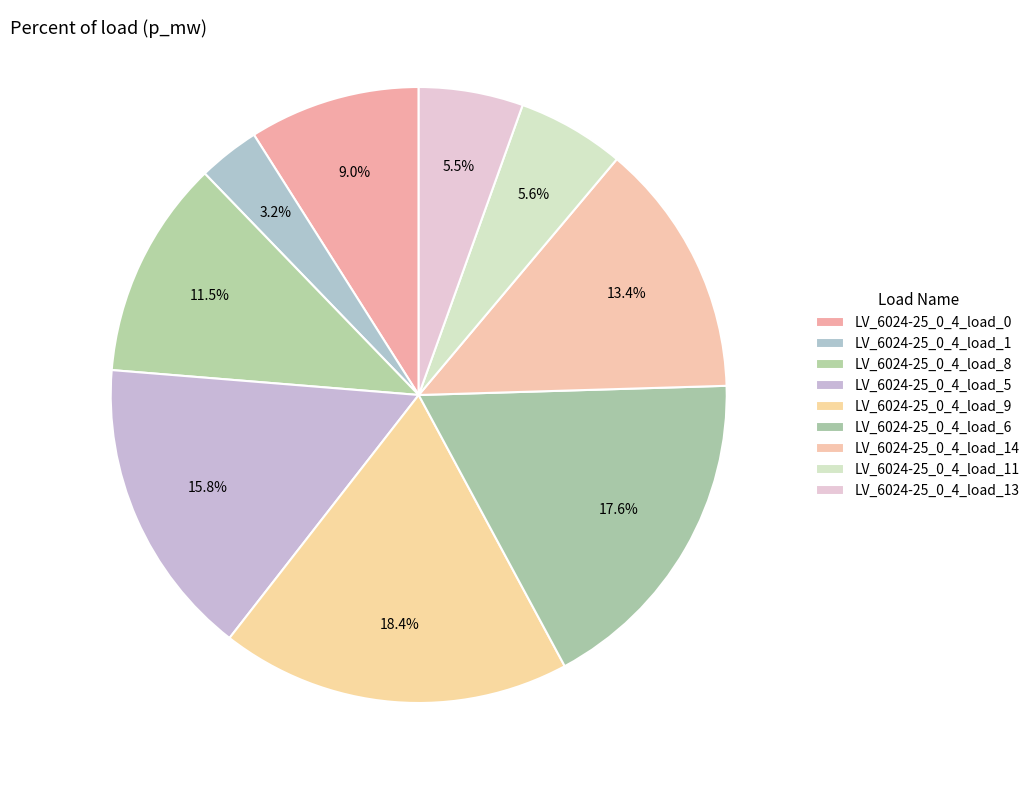

Rank the categories by value from lowest to highest.

LV_6024-25_0_4_load_1, LV_6024-25_0_4_load_13, LV_6024-25_0_4_load_11, LV_6024-25_0_4_load_0, LV_6024-25_0_4_load_8, LV_6024-25_0_4_load_14, LV_6024-25_0_4_load_5, LV_6024-25_0_4_load_6, LV_6024-25_0_4_load_9